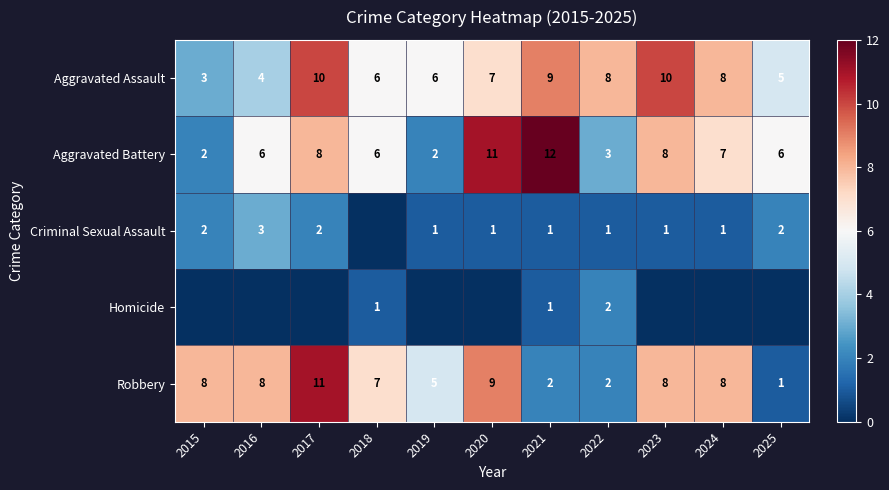

Which category has the lowest value across all series?

2018